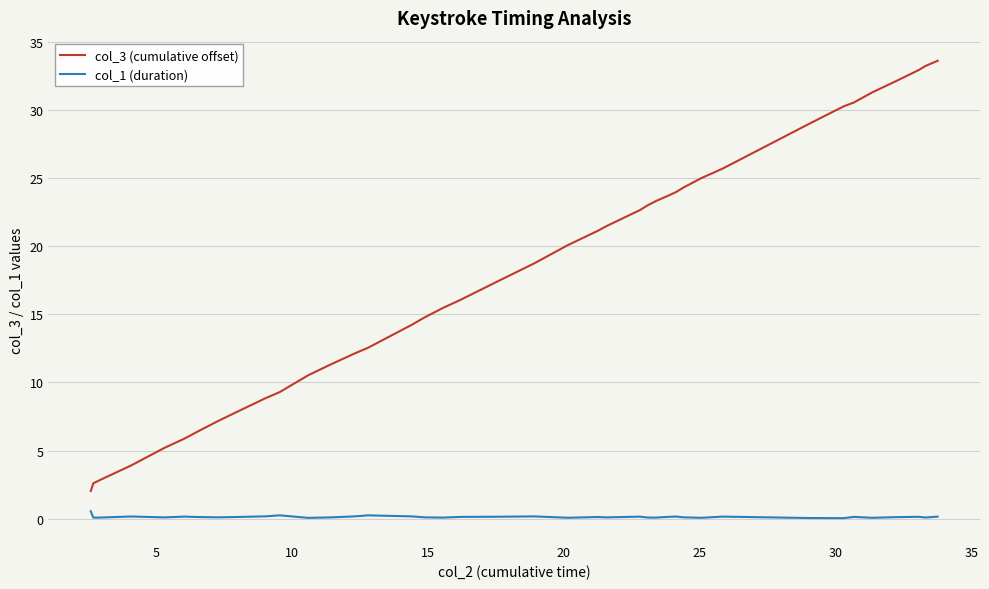

True or false: col_3 (cumulative offset) and col_1 (duration) intersect in this chart.

False